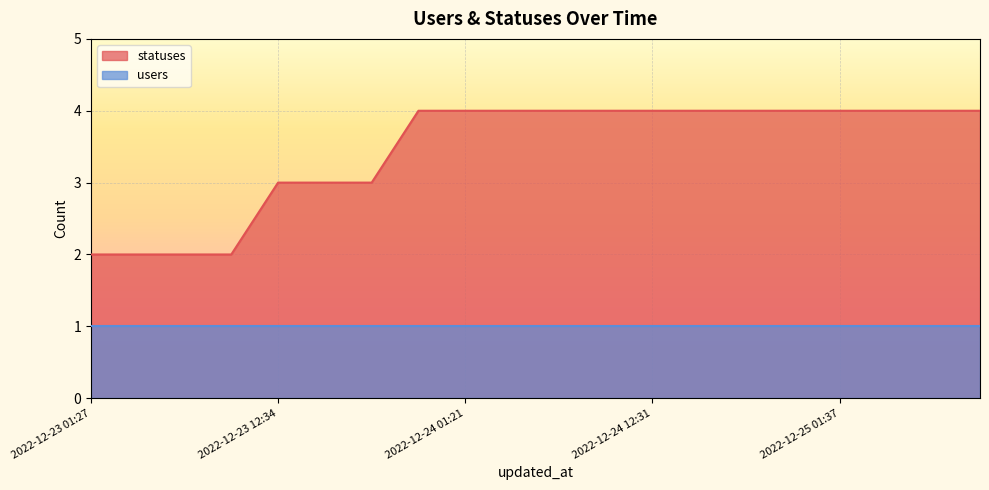

Which label corresponds to the largest value in the chart?

2022-12-23 21:15